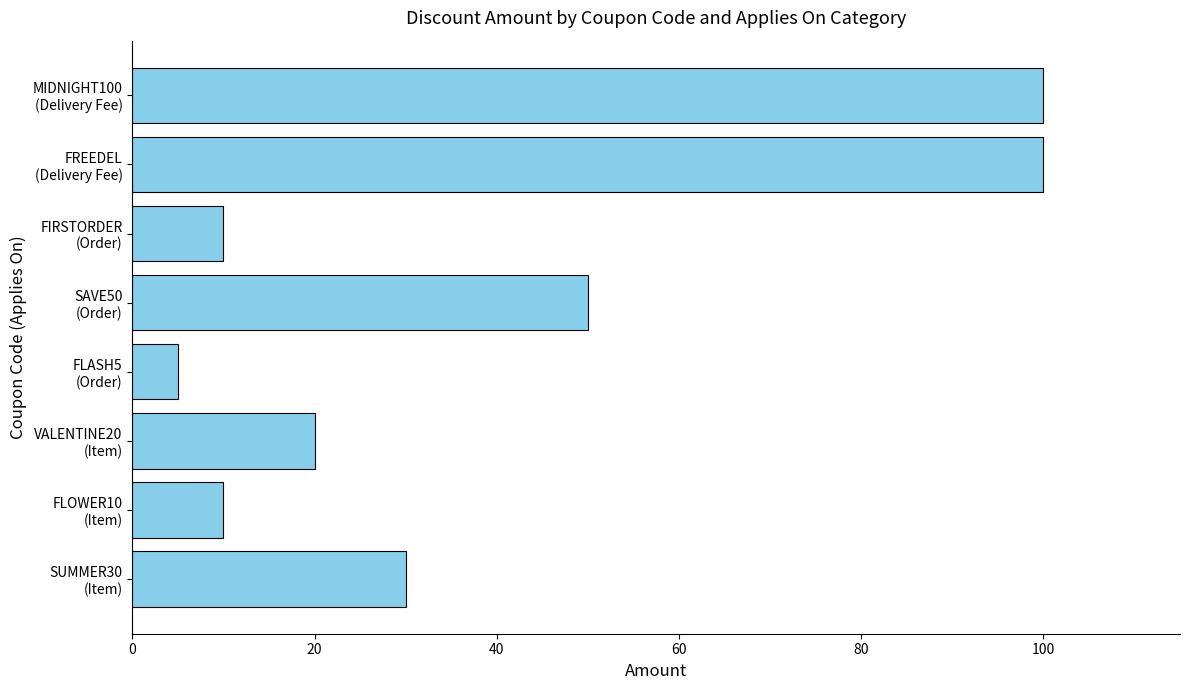

What is the average value?

41